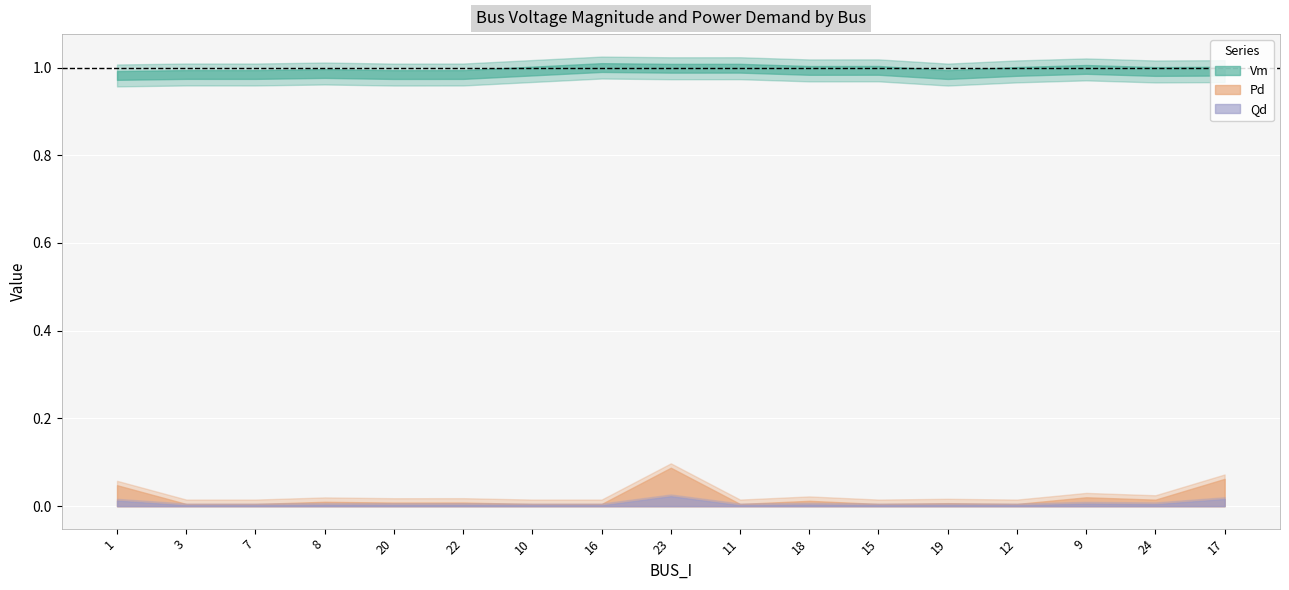

Which has a higher value, 9 or 16?

16